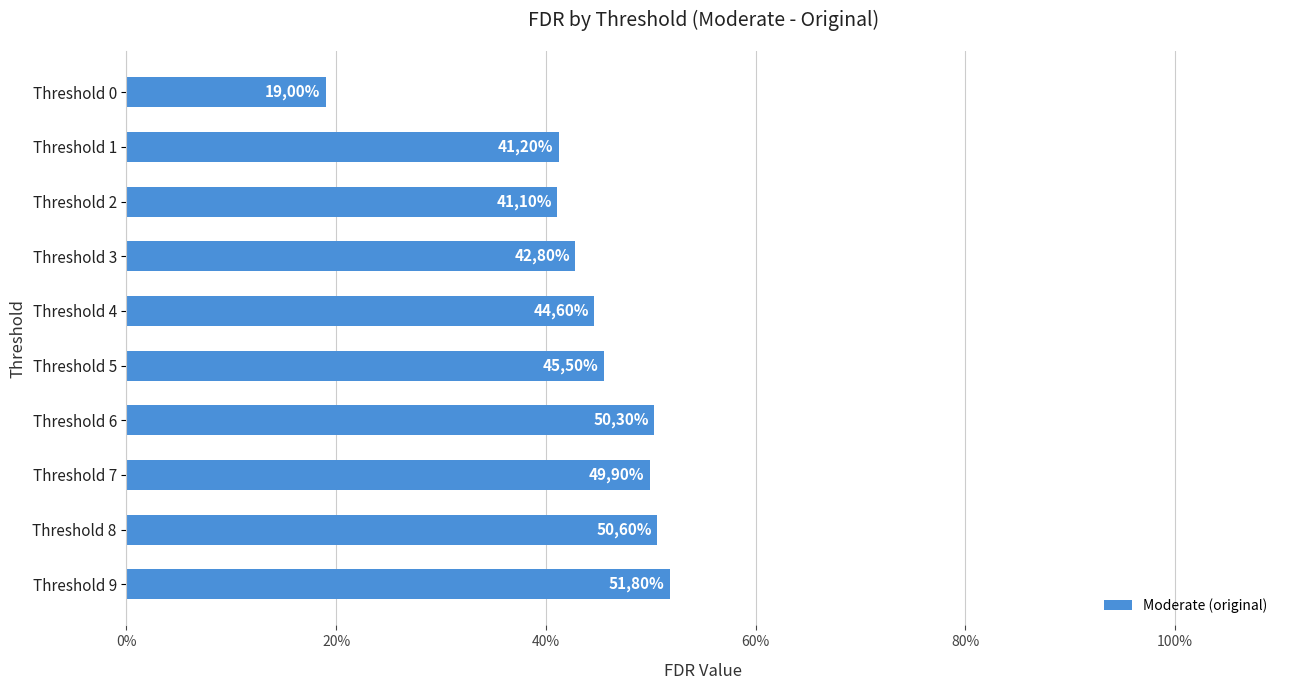

Does the chart contain any negative values?

No